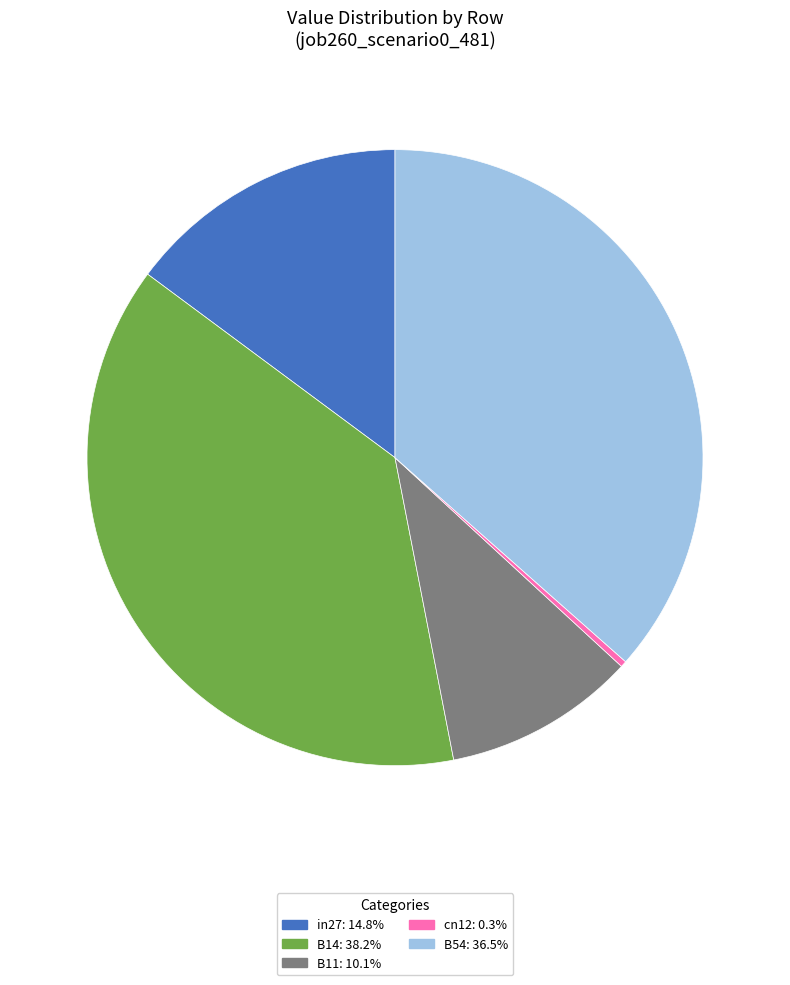

Combined, do B54 and in27 account for over 50%?

Yes